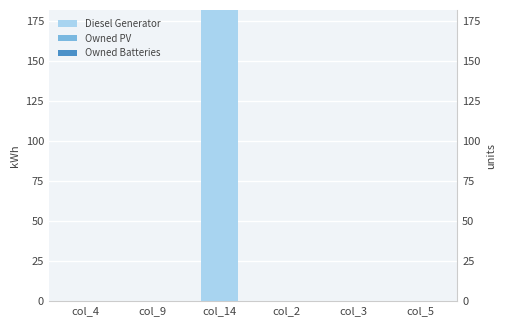

What is the label of the 1st bar from the right?

col_5